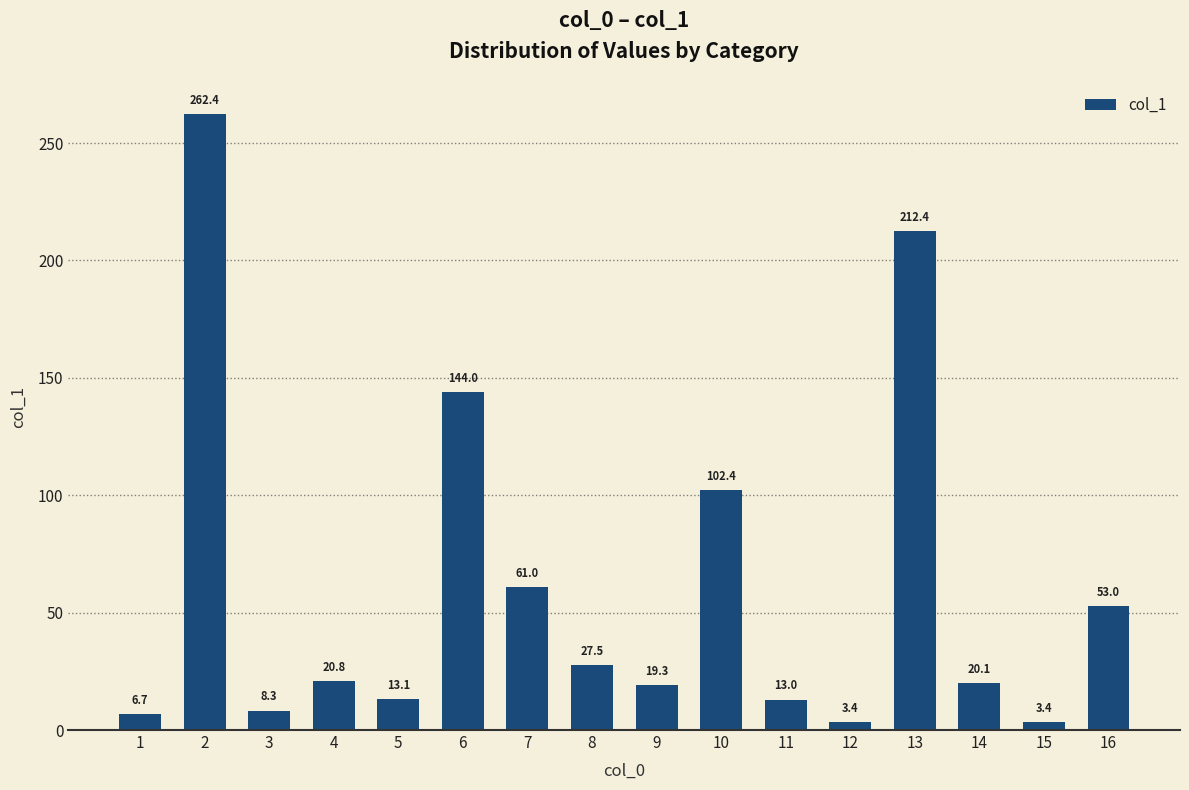

What is the change in value from 7 to 9?

-41.7